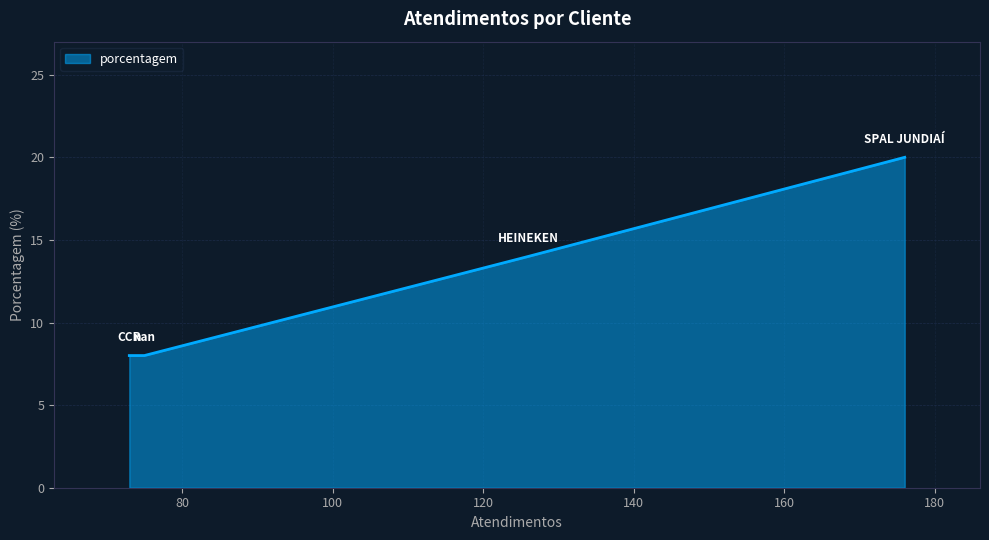

How many lines are shown in the chart?

1